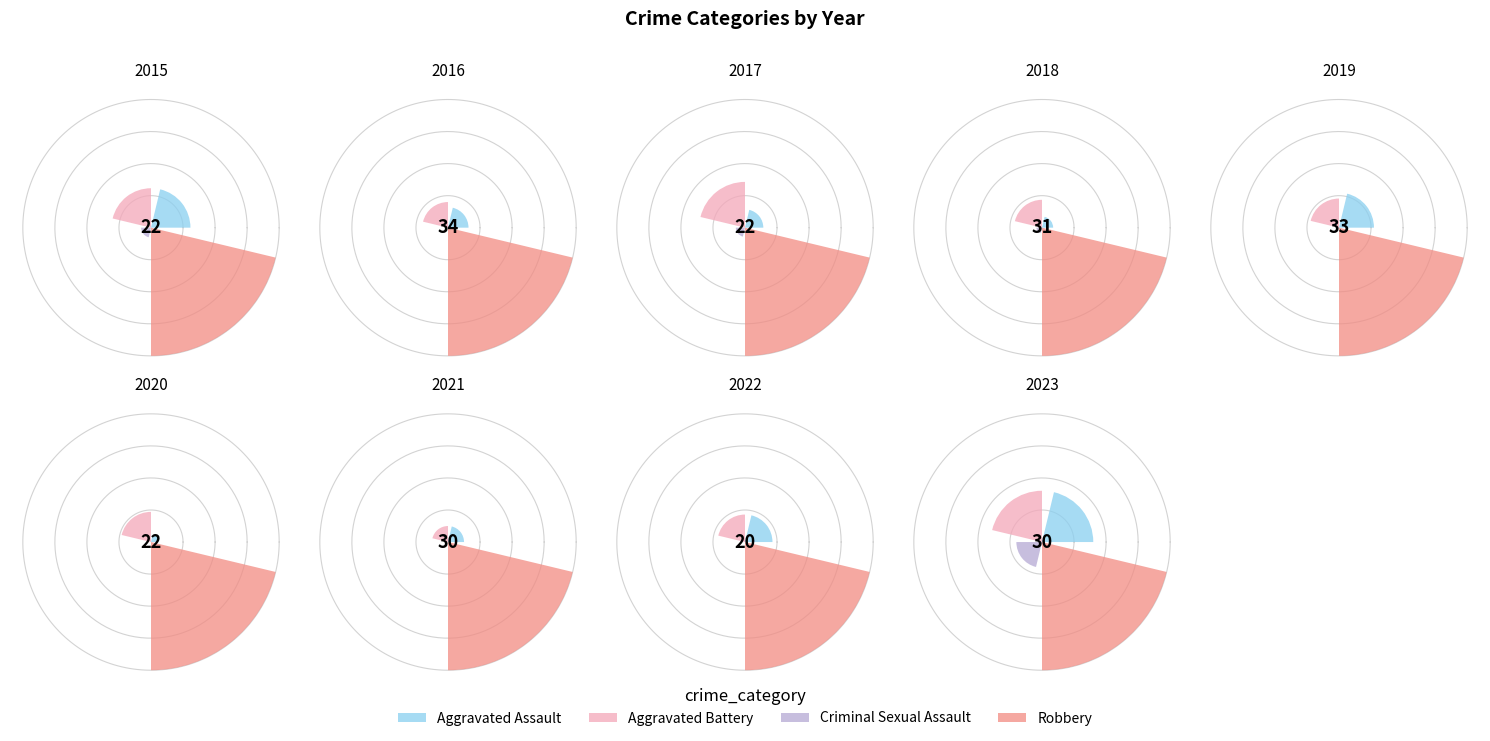

How many slices are in this pie chart?

9